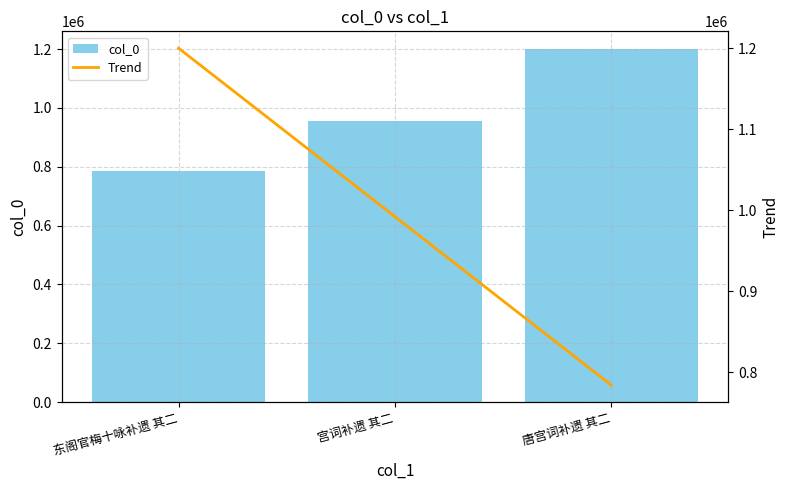

Which series has the widest spread of values?

col_0